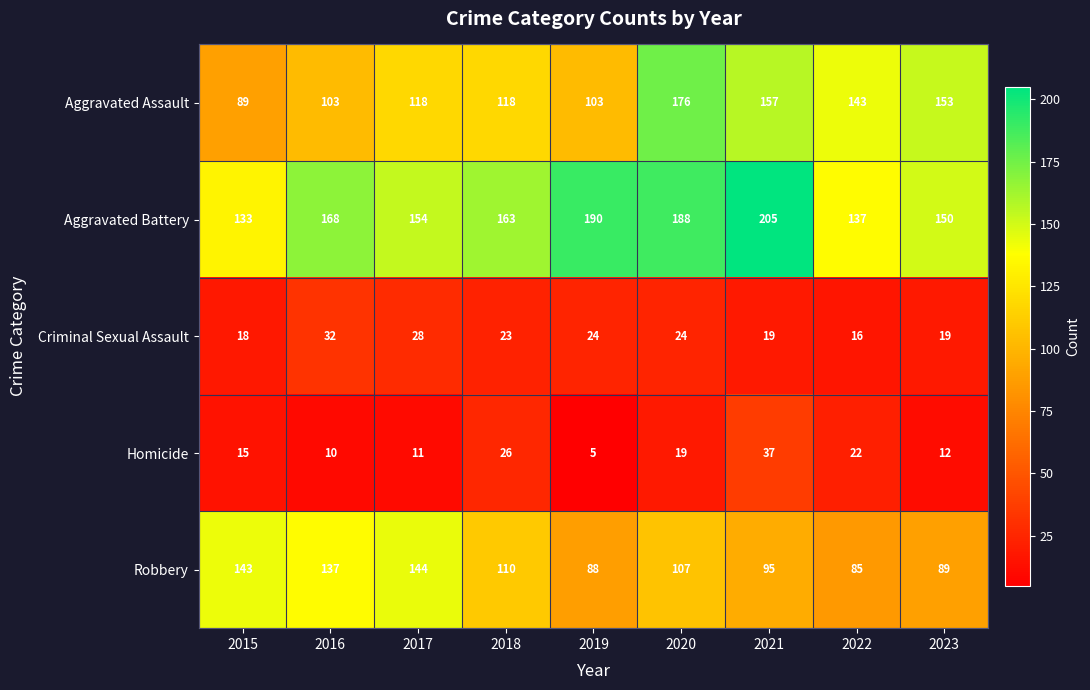

How many categories are shown in the chart?

9